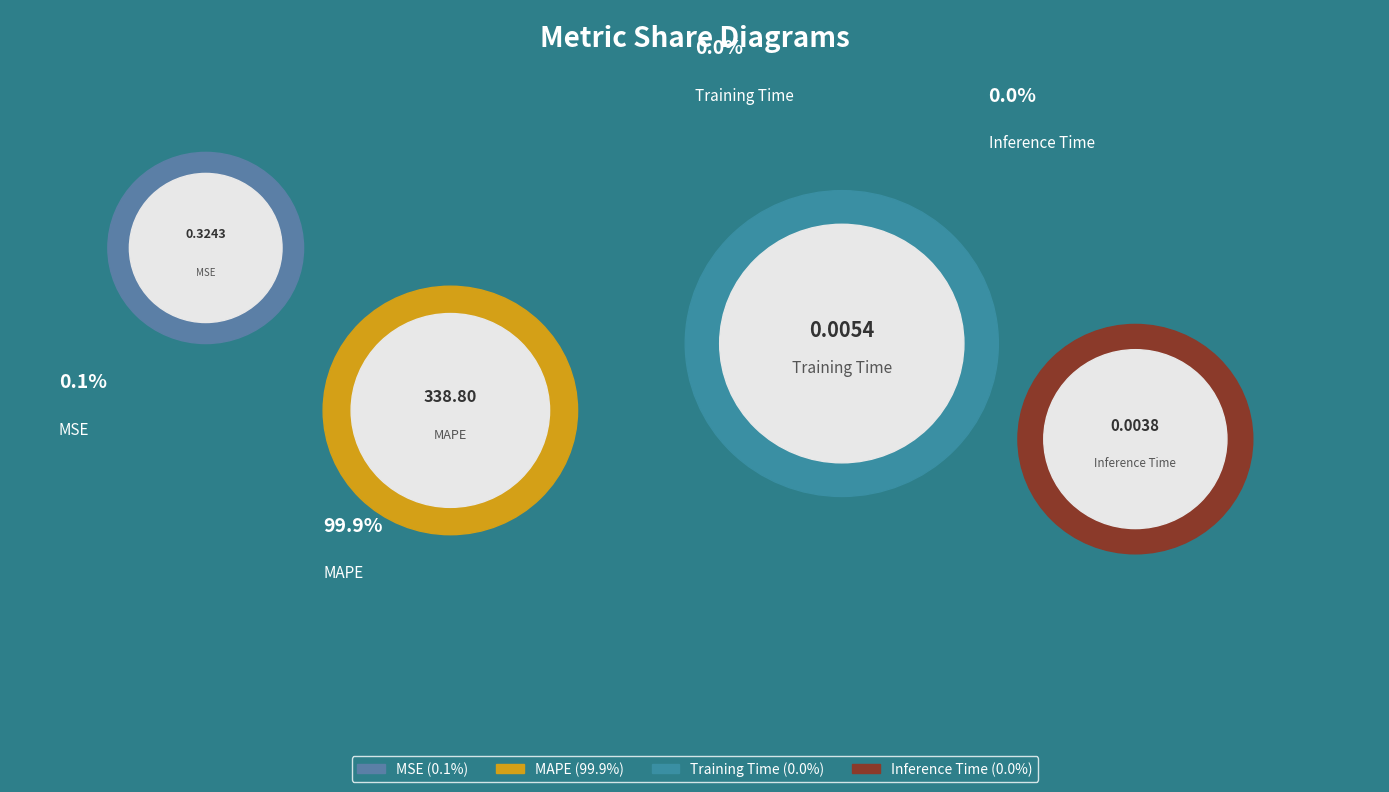

Which category accounts for the majority?

MAPE